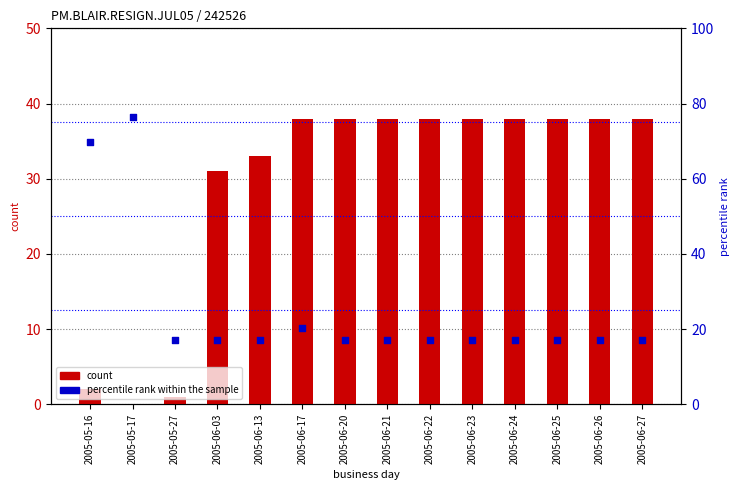

Which series reaches the maximum Y coordinate?

percentile rank within the sample